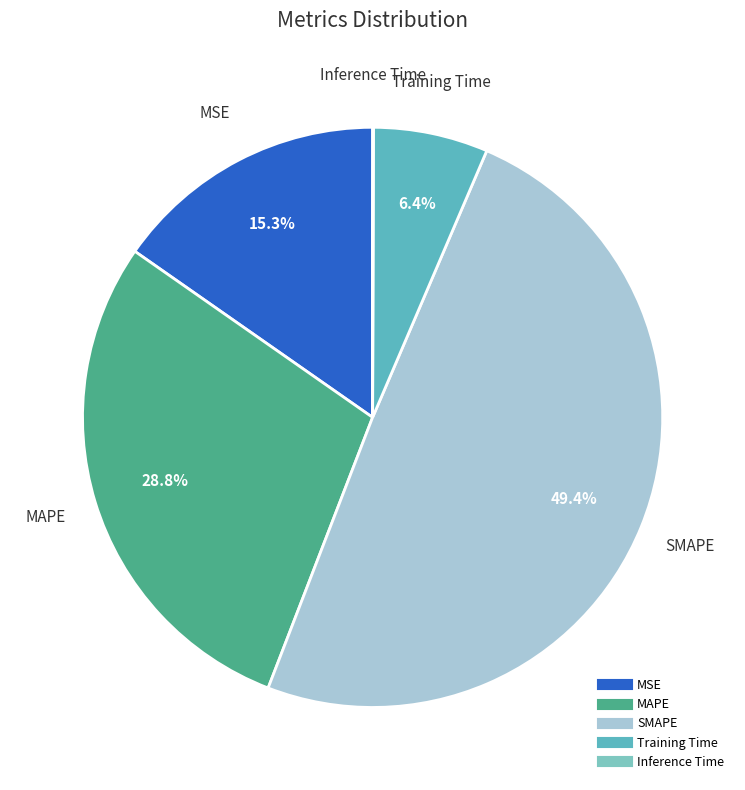

Does MSE account for over 50% of the chart?

No